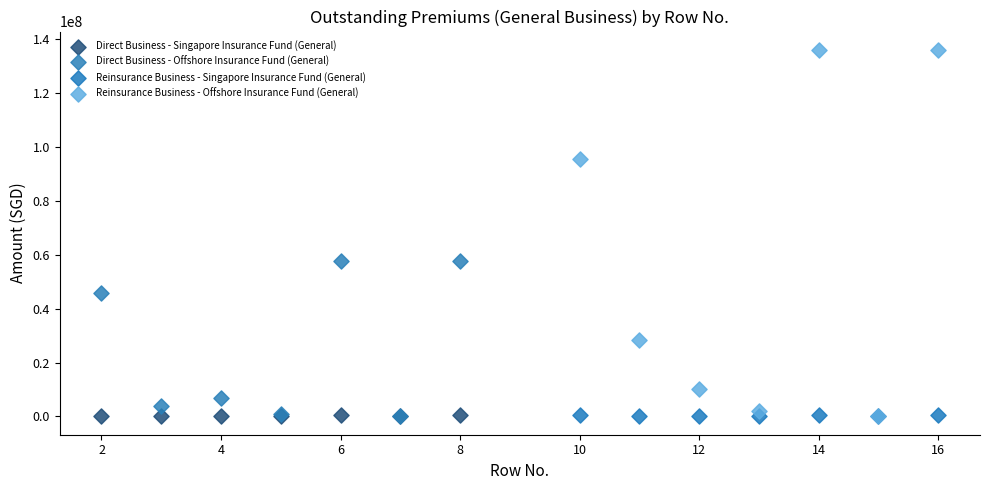

Which series has the widest spread of Y values?

Reinsurance Business - Offshore Insurance Fund (General)